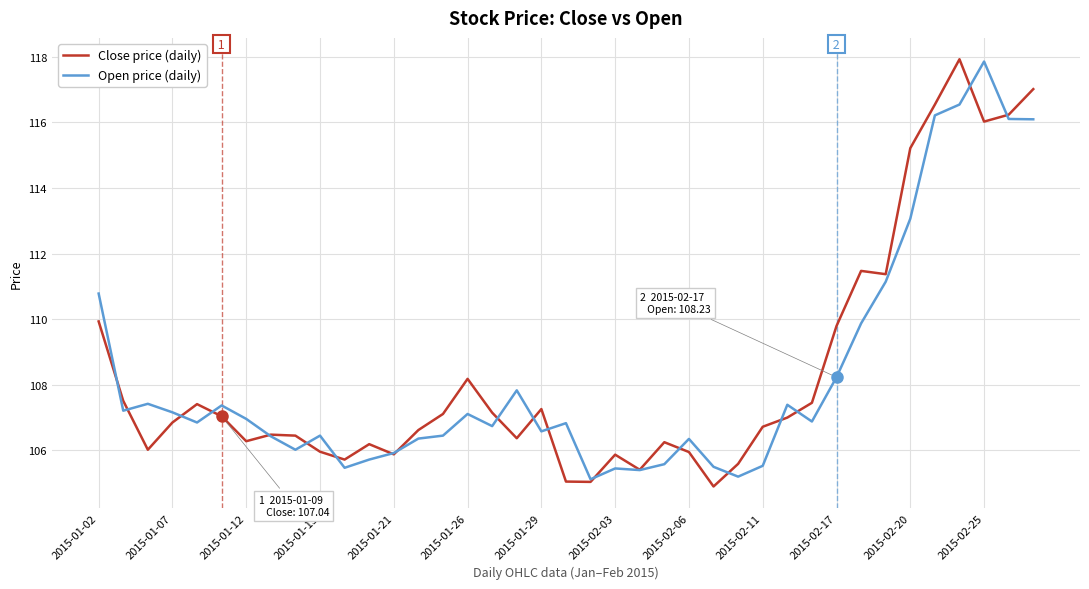

What is the smallest value displayed?

104.9